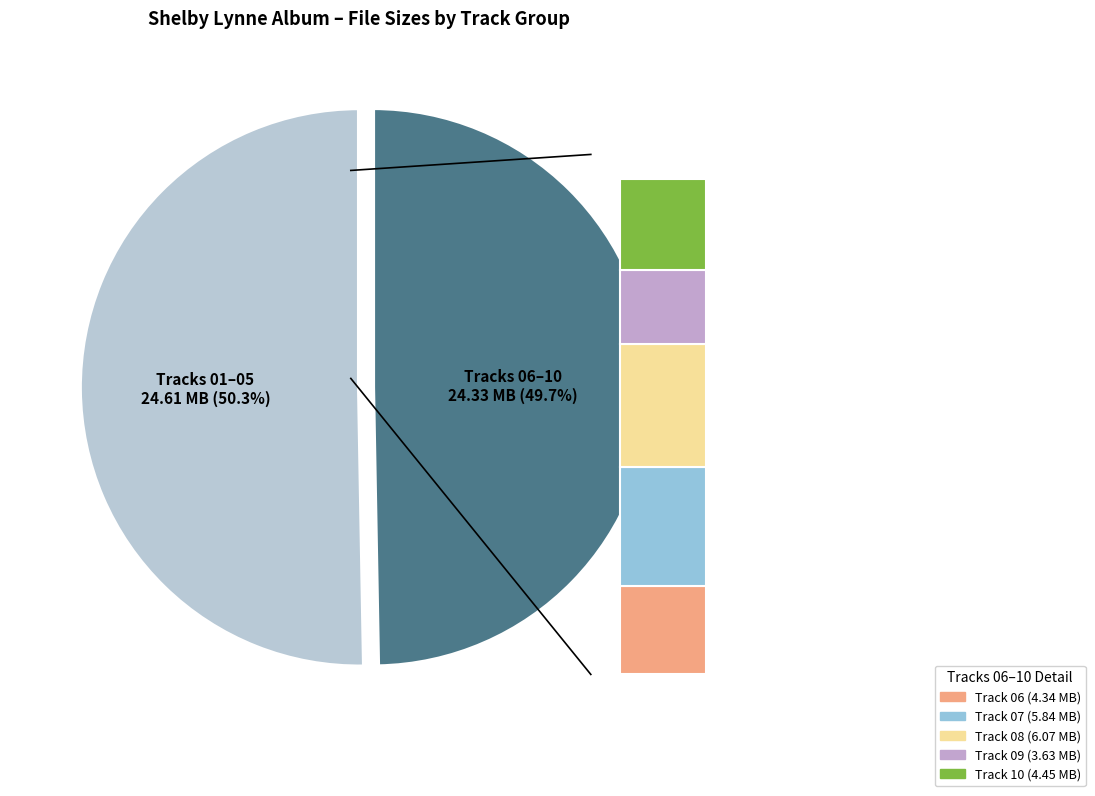

To the nearest percent, what is the difference between the 09-pretend and 10-how_can_i_be_sure slice percentages?

2%